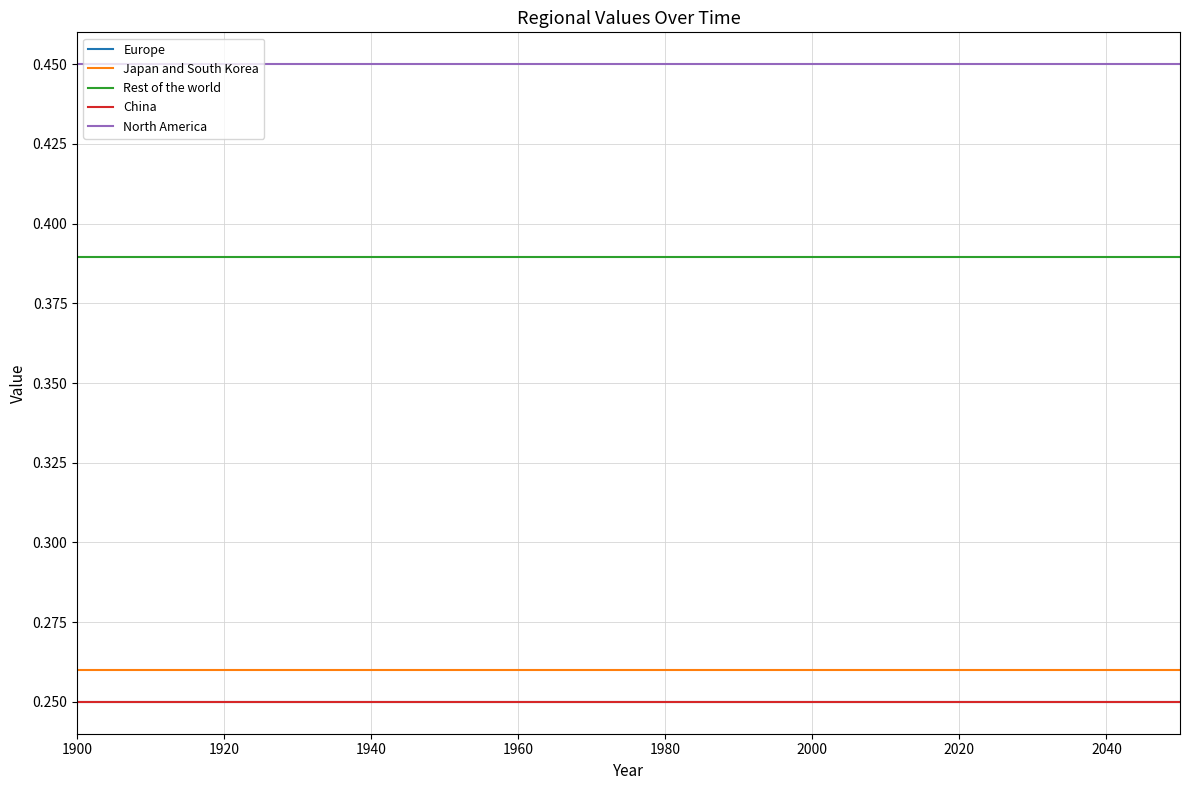

True or false: Europe and North America cross at least once.

False